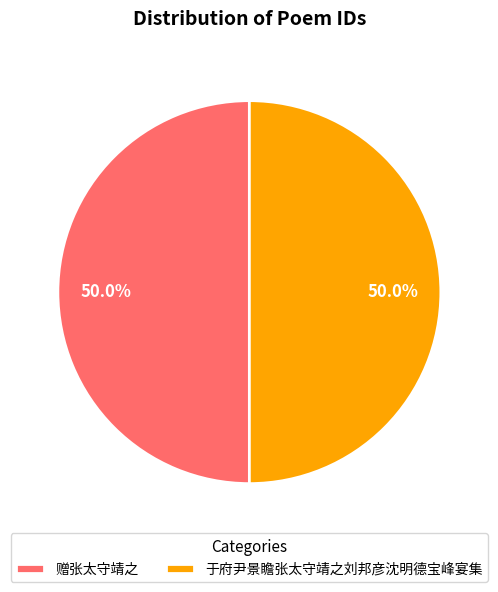

Combined, what portion of the pie is 于府尹景瞻张太守靖之刘邦彦沈明德宝峰宴集 and 赠张太守靖之?

100.0%